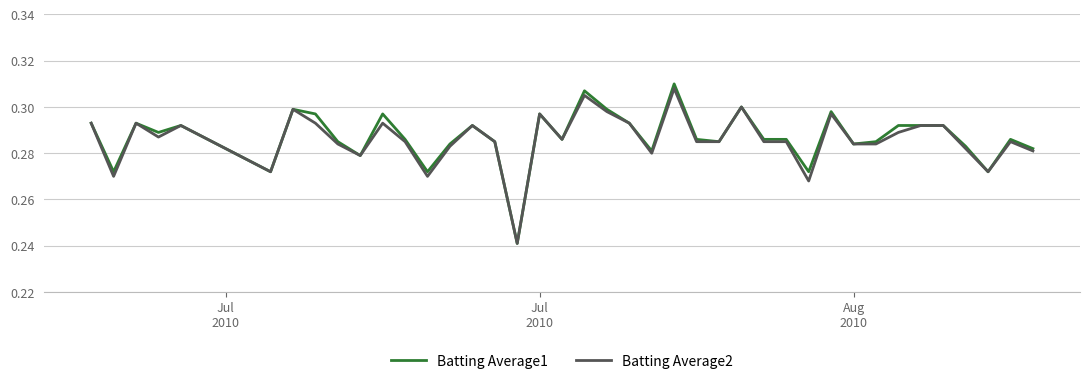

Which series has the widest spread of values?

Batting Average1